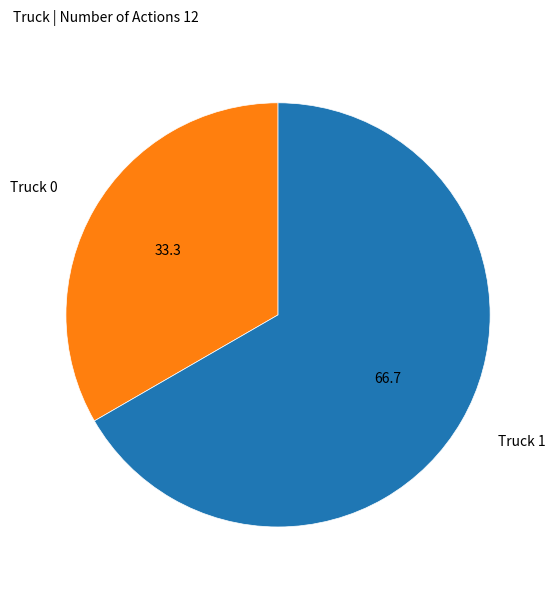

Does any single category account for the majority?

Yes